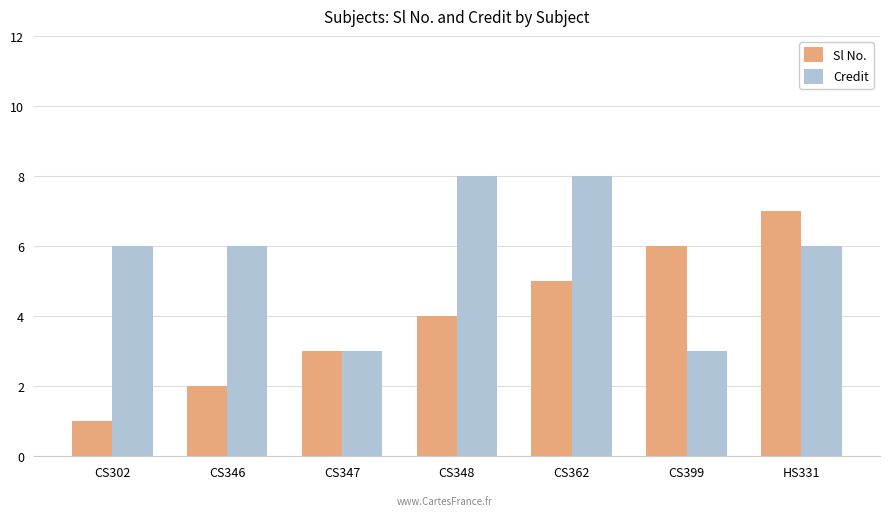

What is the label of the 2nd bar from the left?

CS346